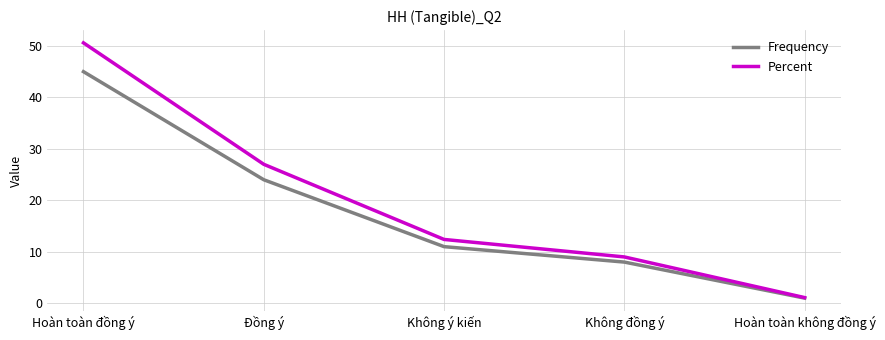

Which series changed the most between Đồng ý and Không đồng ý?

Percent